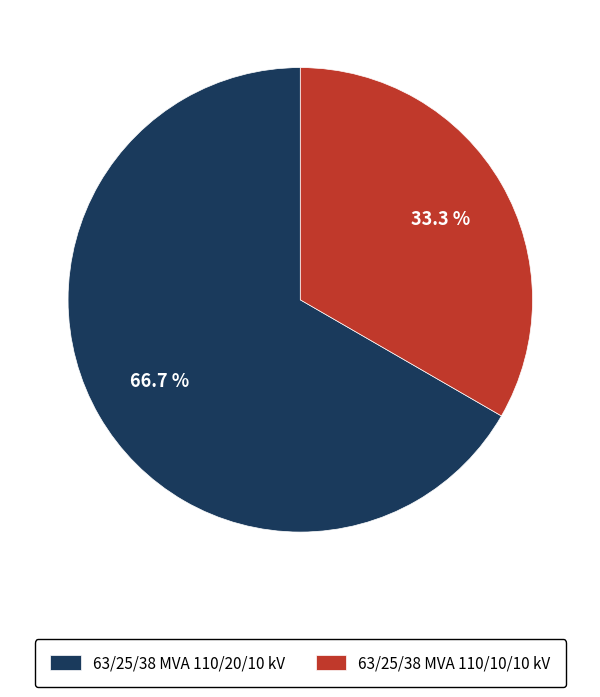

How many segments does this pie chart have?

2